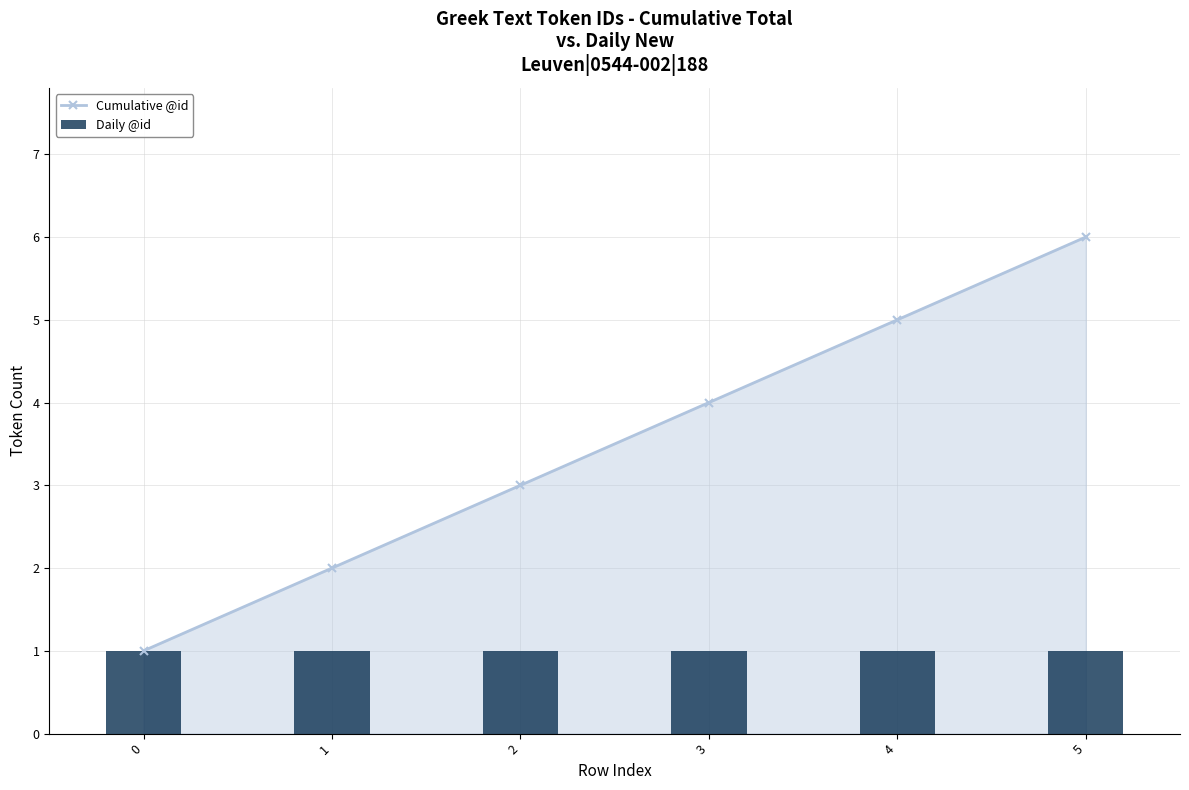

Which series has the largest total across all categories?

Cumulative @id